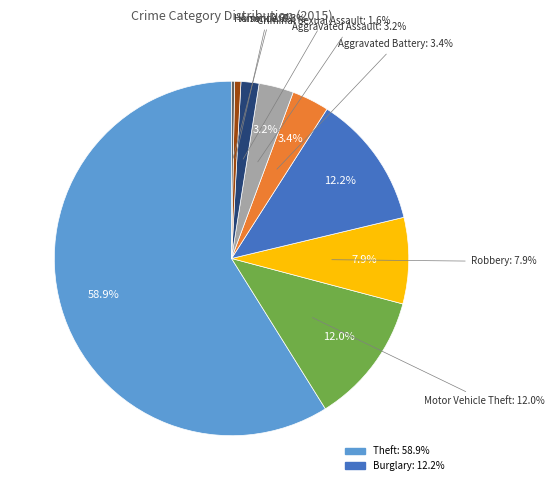

To the nearest percent, what portion does Burglary represent?

12%